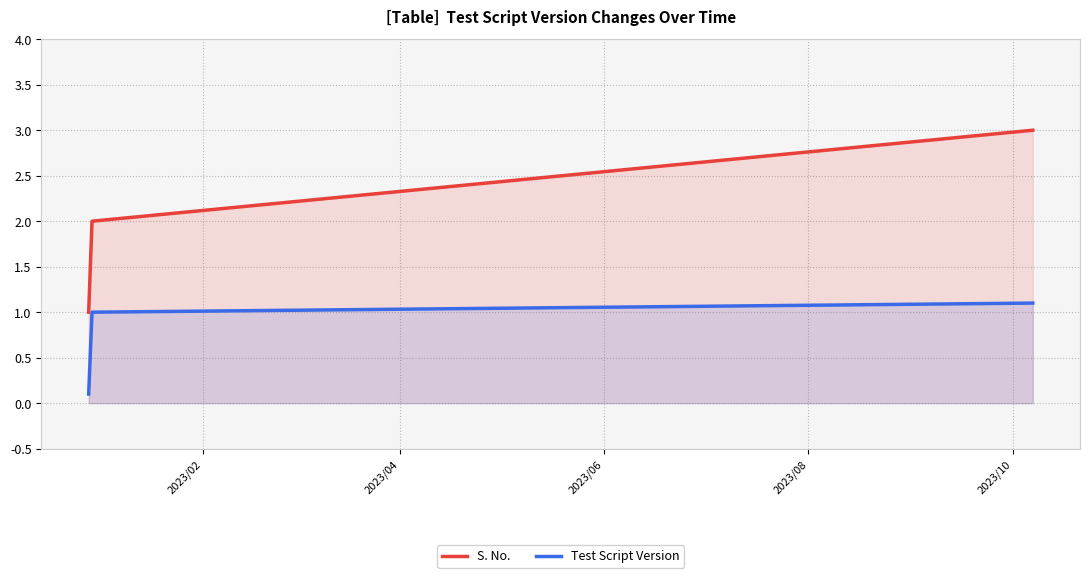

What is the lowest value of the S. No. series?

1.0